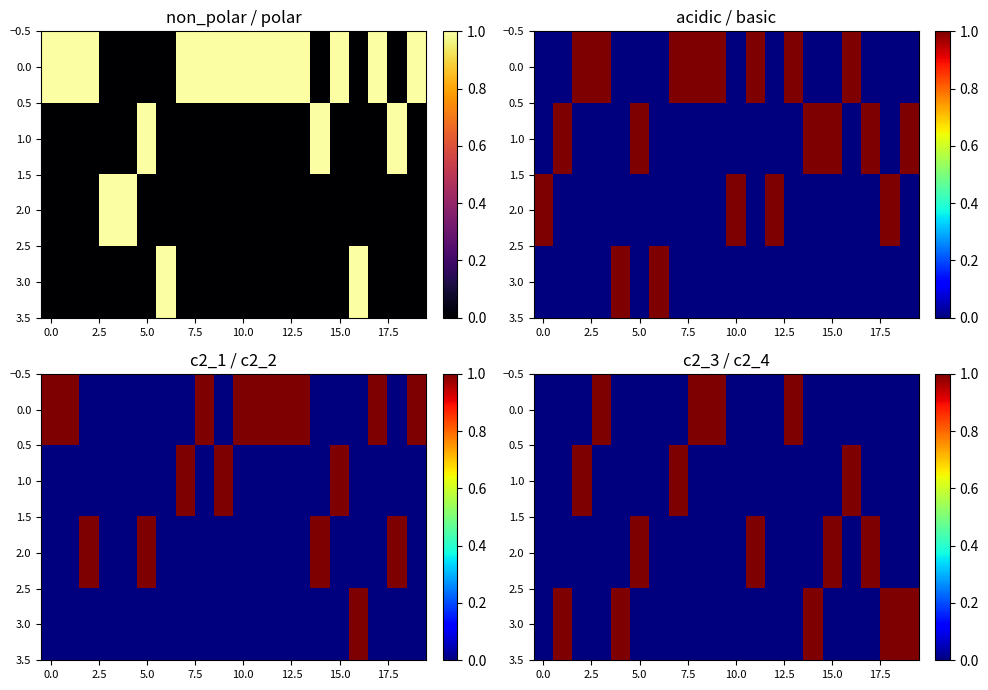

The value of 2.0 at 0.0 is 1. True or false?

False